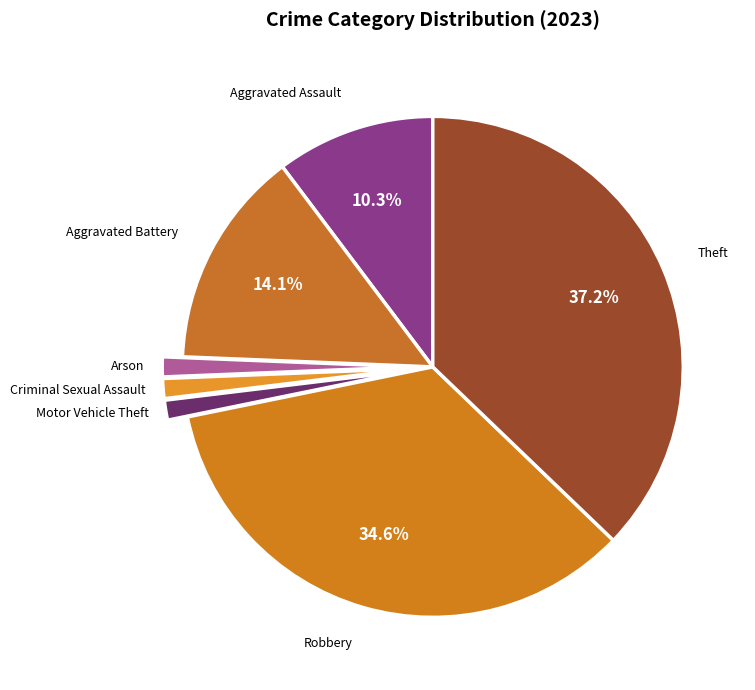

To the nearest percent, what is the combined percentage of Aggravated Battery and Arson?

15%